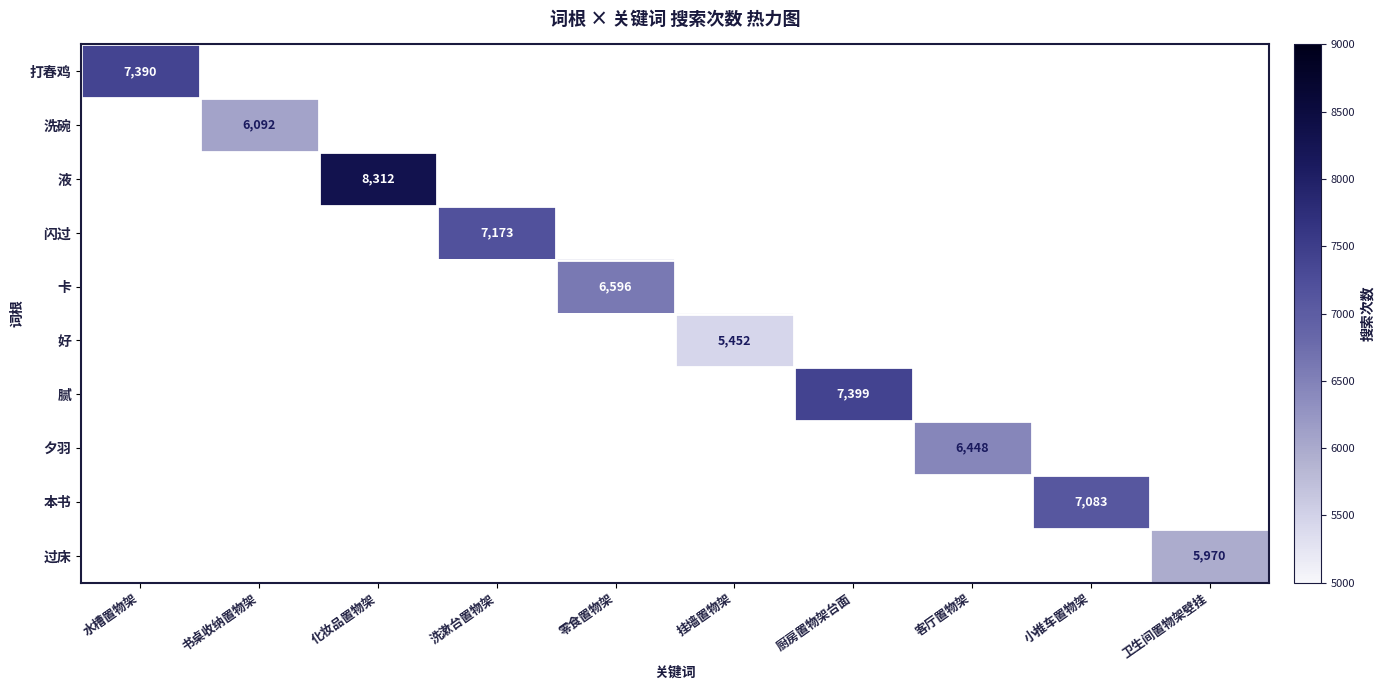

True or false: 夕羽 has a value of 6448 at 客厅置物架.

True